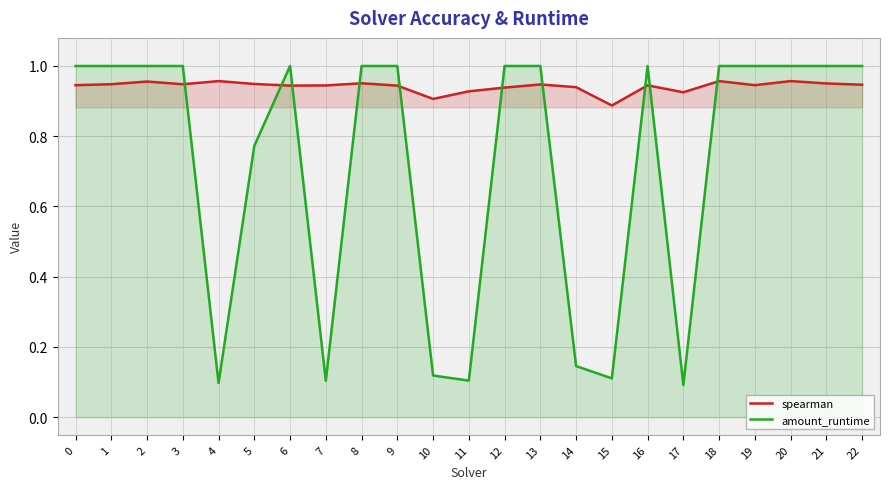

Reading left to right, what are all the values shown in this chart?

spearman: 0=0.9	1=0.9	2=1.0	3=0.9	4=1.0	5=0.9	6=0.9	7=0.9	8=1.0	9=0.9	10=0.9	11=0.9	12=0.9	13=0.9	14=0.9	15=0.9	16=0.9	17=0.9	18=1.0	19=0.9	20=1.0	21=1.0	22=0.9
amount_runtime: 0=1.0	1=1.0	2=1.0	3=1.0	4=0.1	5=0.8	6=1.0	7=0.1	8=1.0	9=1.0	10=0.1	11=0.1	12=1.0	13=1.0	14=0.1	15=0.1	16=1.0	17=0.1	18=1.0	19=1.0	20=1.0	21=1.0	22=1.0